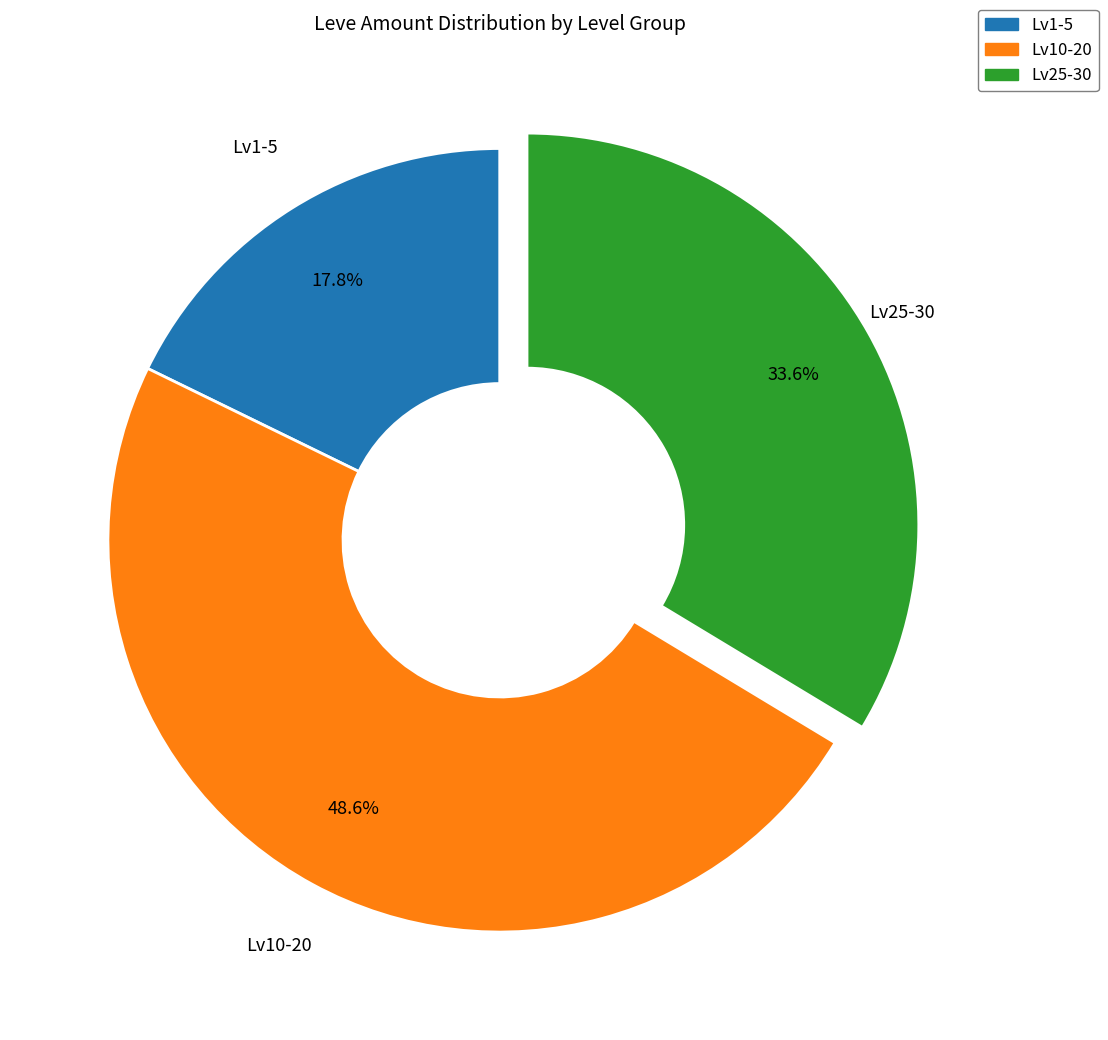

How many segments does this pie chart have?

3